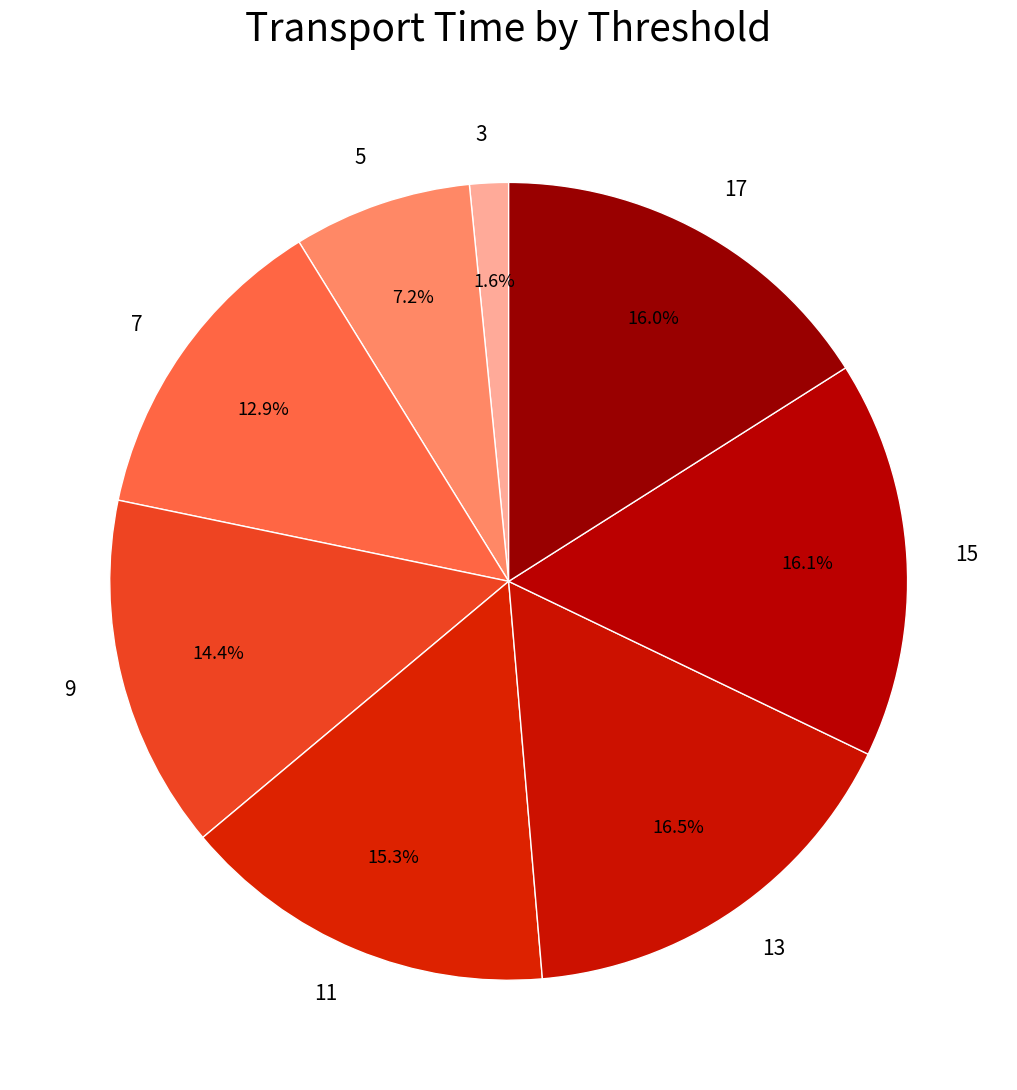

Does 5 represent more than half of the total?

No